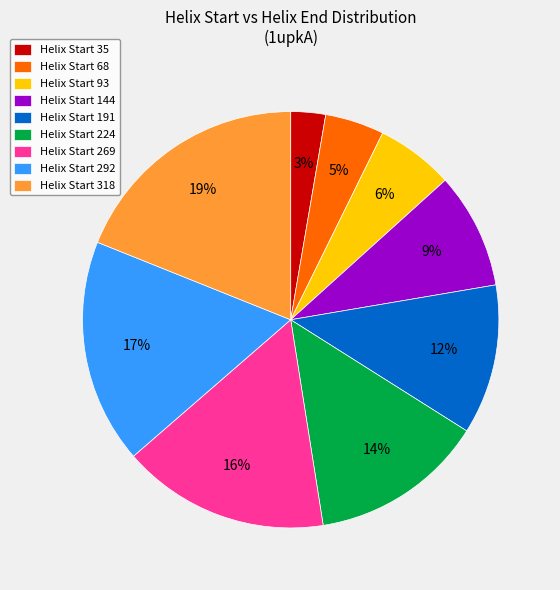

Do Helix Start 68 and Helix Start 224 together represent more than half of the pie?

No